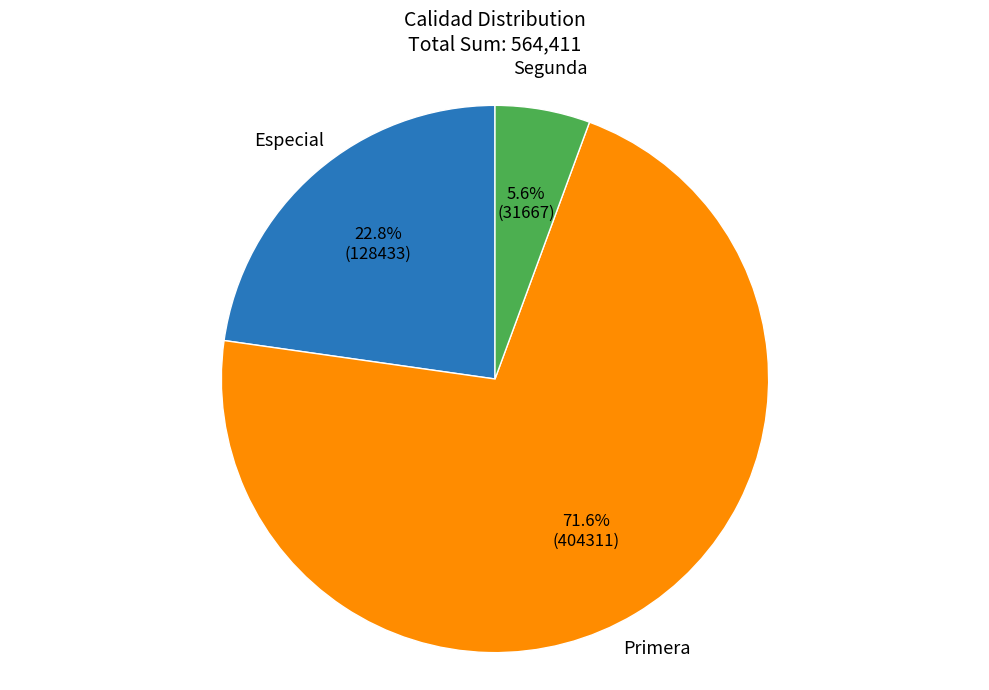

Is there a majority slice in this chart?

Yes